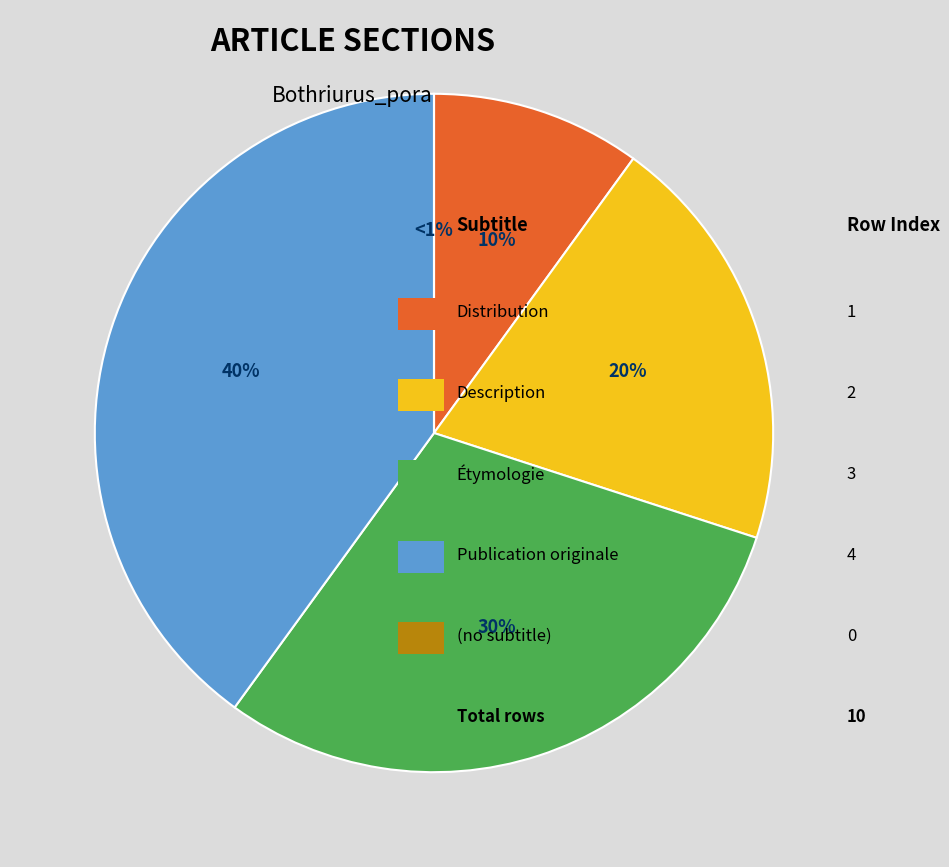

Between Étymologie and Distribution, which is larger?

Étymologie